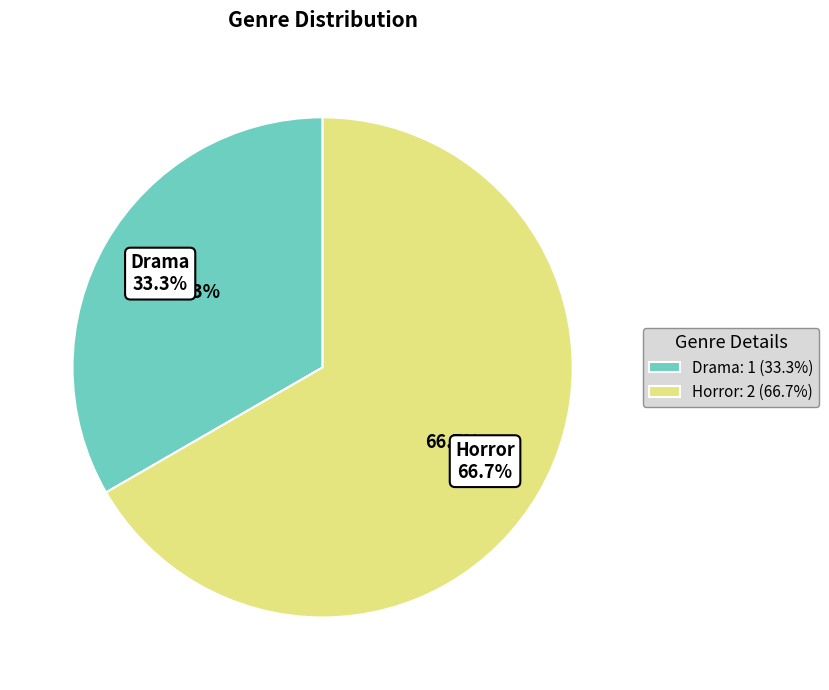

What percentage is the Drama slice, to the nearest percent?

33%